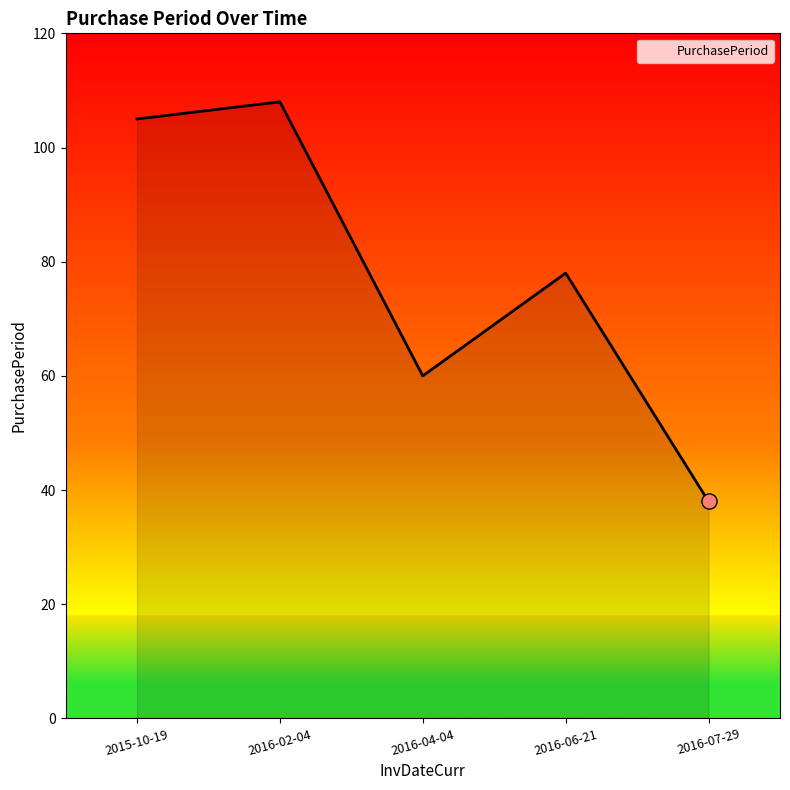

What is the ratio of the value at 2016-06-21 to the value at 2015-10-19?

0.7